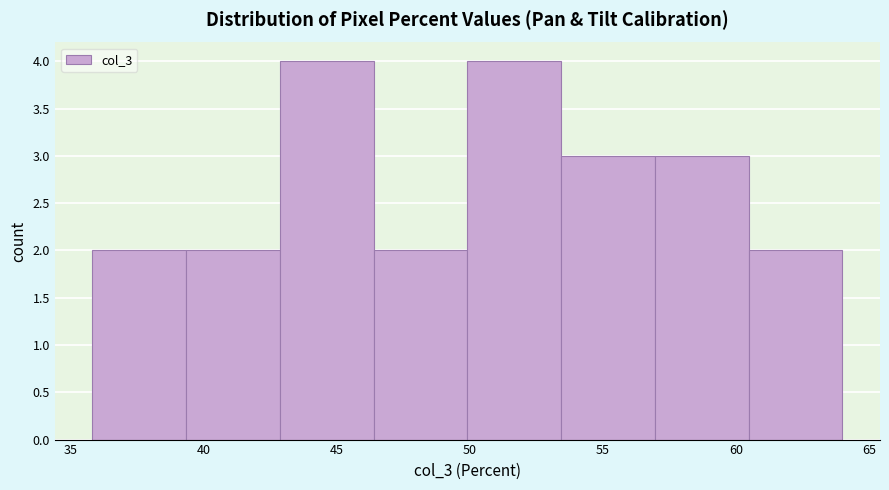

Reading left to right, list every bar in this chart as the range it spans on the x-axis followed by its height. Neither the bar edges nor the heights are printed on the chart, so give them approximately, as read against the axes.

36.0 to 39.5: 2
39.5 to 43.0: 2
43.0 to 46.5: 4
46.5 to 50.0: 2
50.0 to 53.5: 4
53.5 to 57.0: 3
57.0 to 60.5: 3
60.5 to 64.0: 2